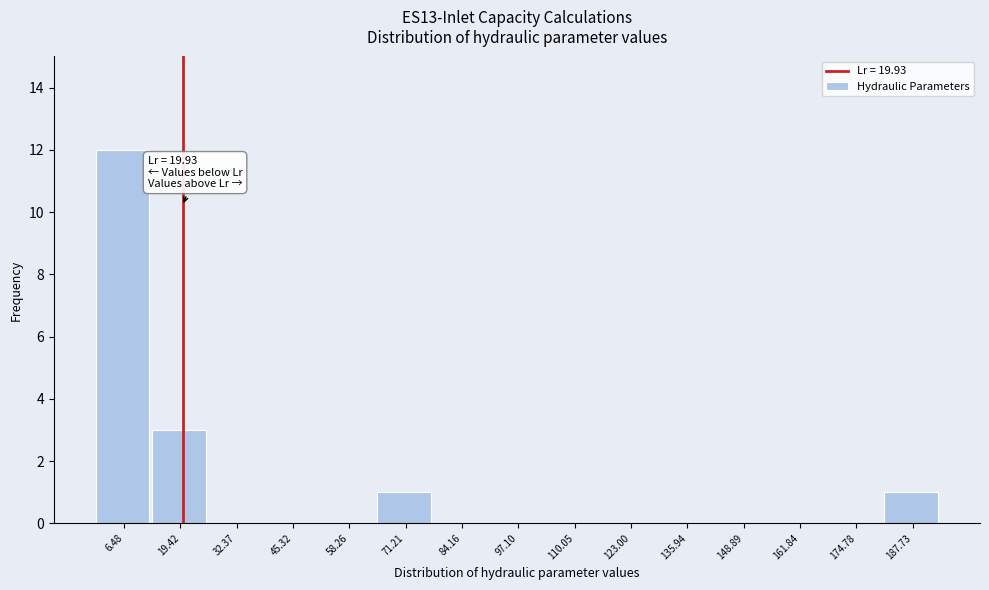

Which range on the x-axis has the tallest bar?

0 to 12